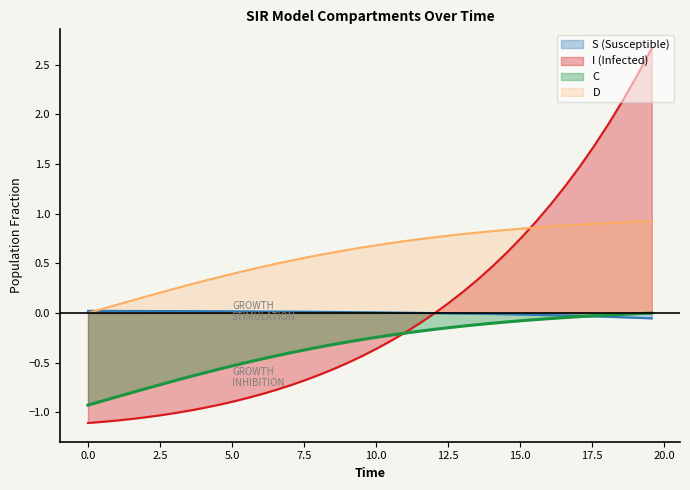

Which series has the widest spread of values?

I (Infected)